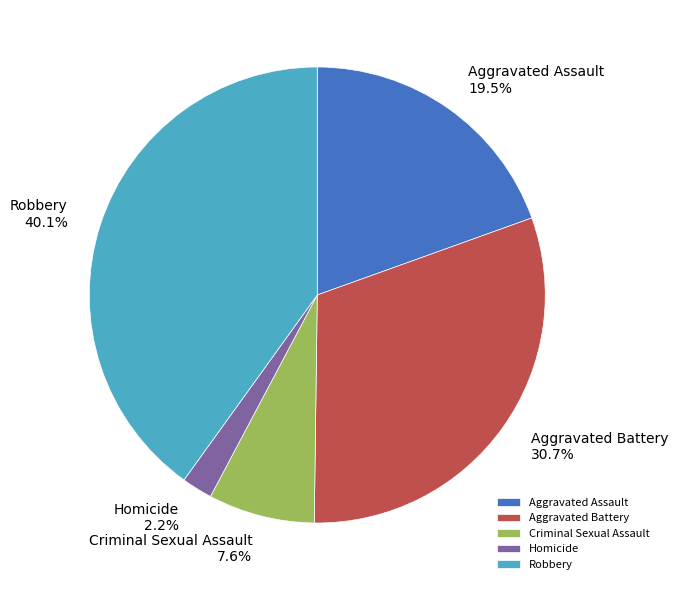

What is the smallest slice in the pie chart?

Homicide